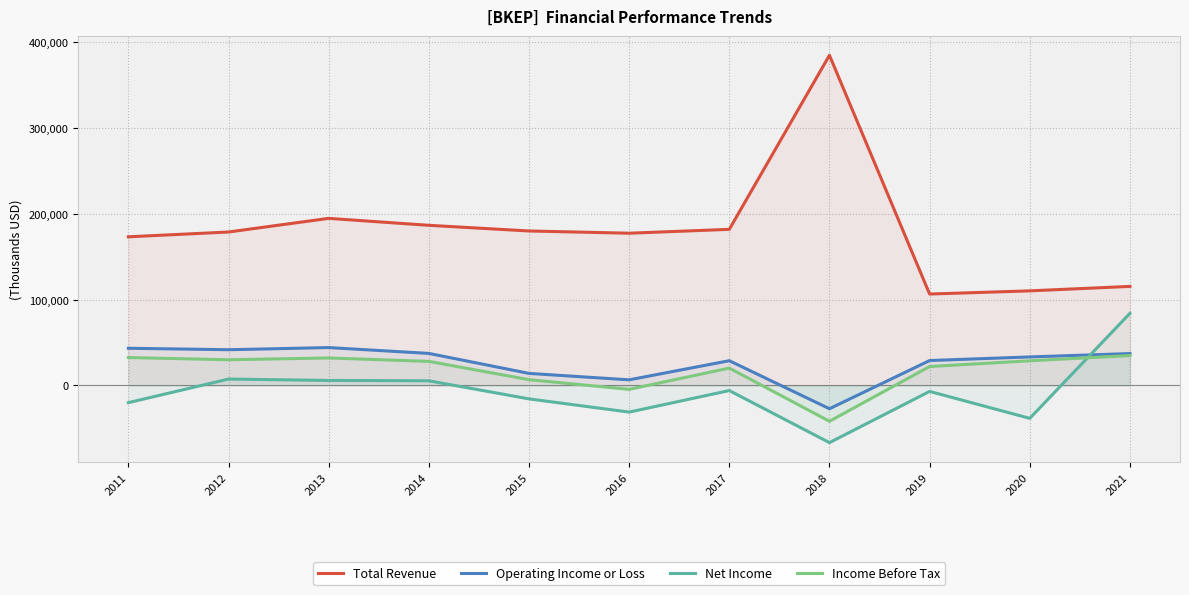

What is the spread (max minus min) of values at 2021?

80600